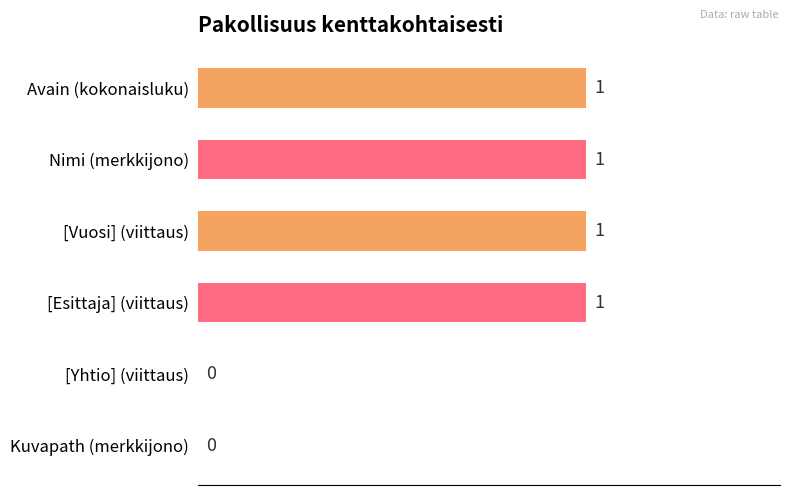

The chart shows a value of 0 at [Vuosi] (viittaus). True or false?

False